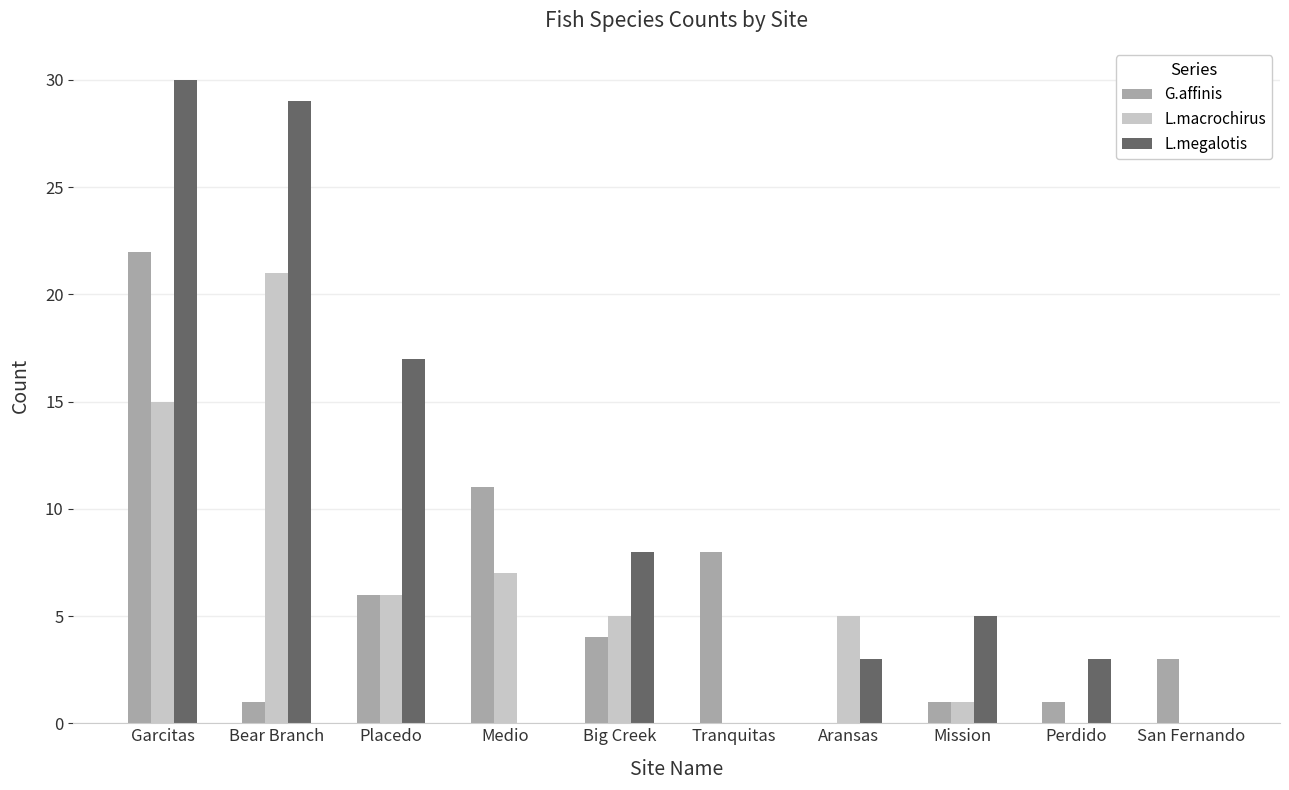

At which category is the sum across all series the highest?

Garcitas